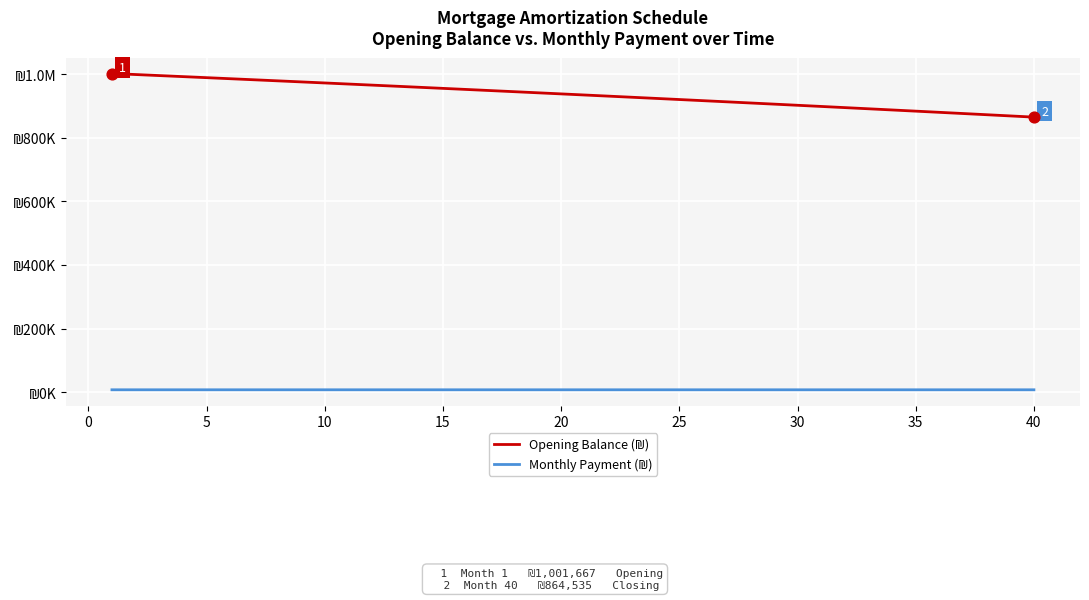

Does the chart have visible grid lines?

Yes